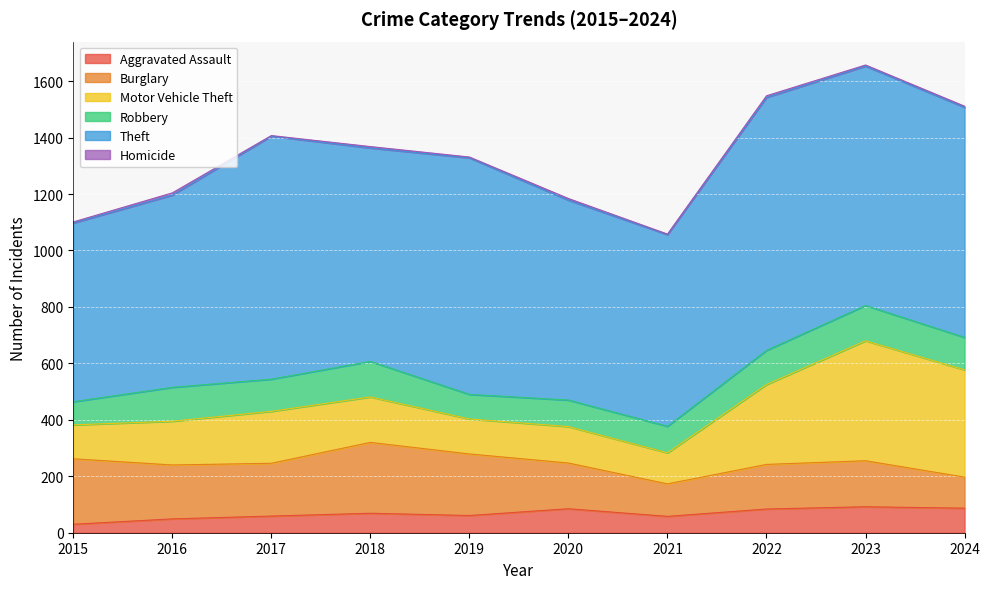

What is the total value across all series at 2023?

1657